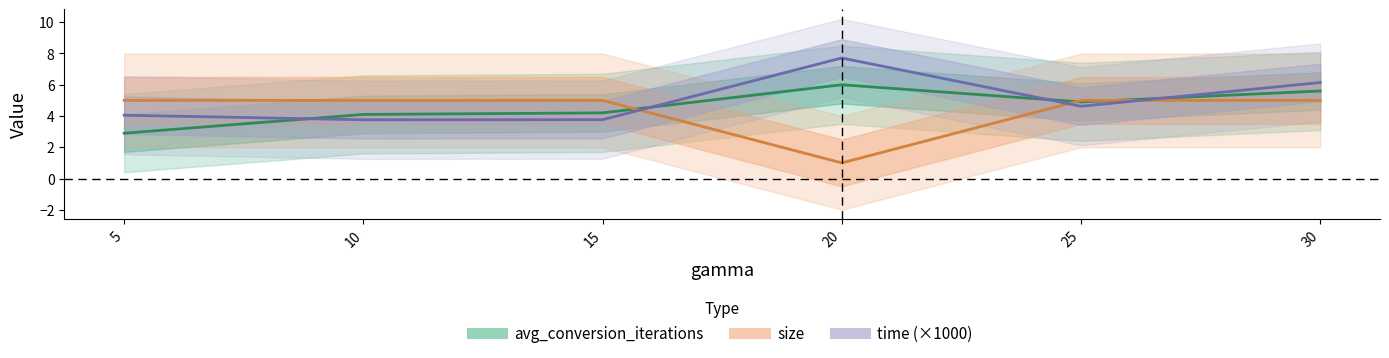

At how many categories does at least one series exceed 5?

2